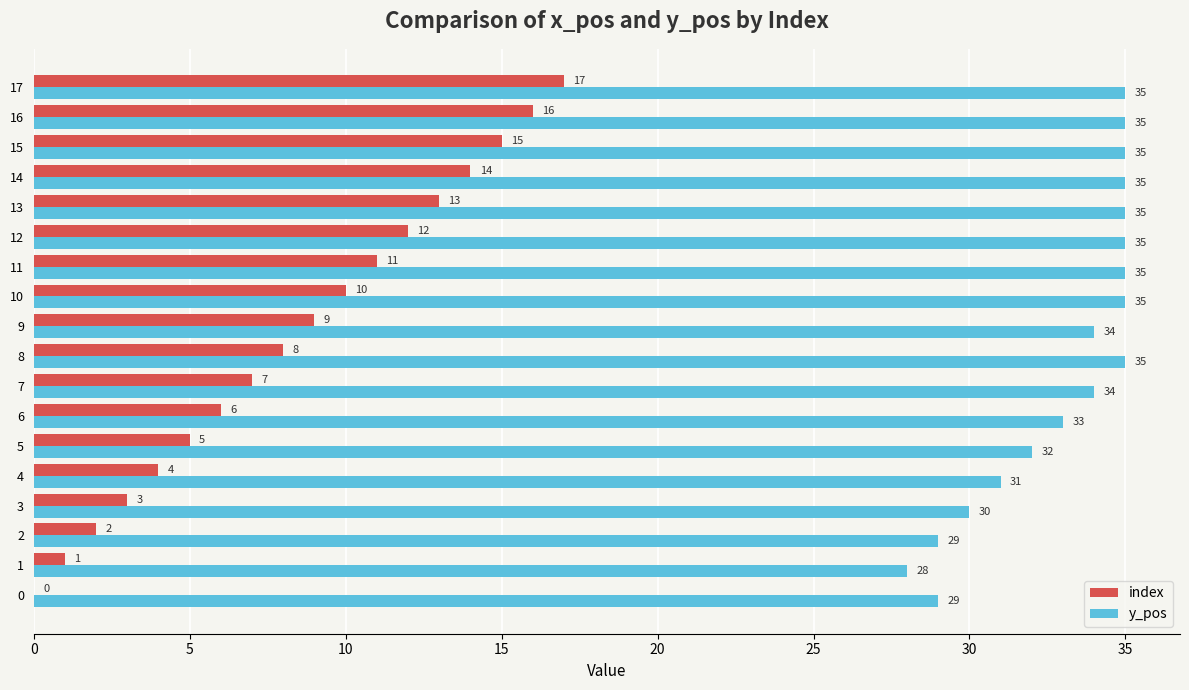

Is the value of index at 10 greater than the value of y_pos at 0?

No